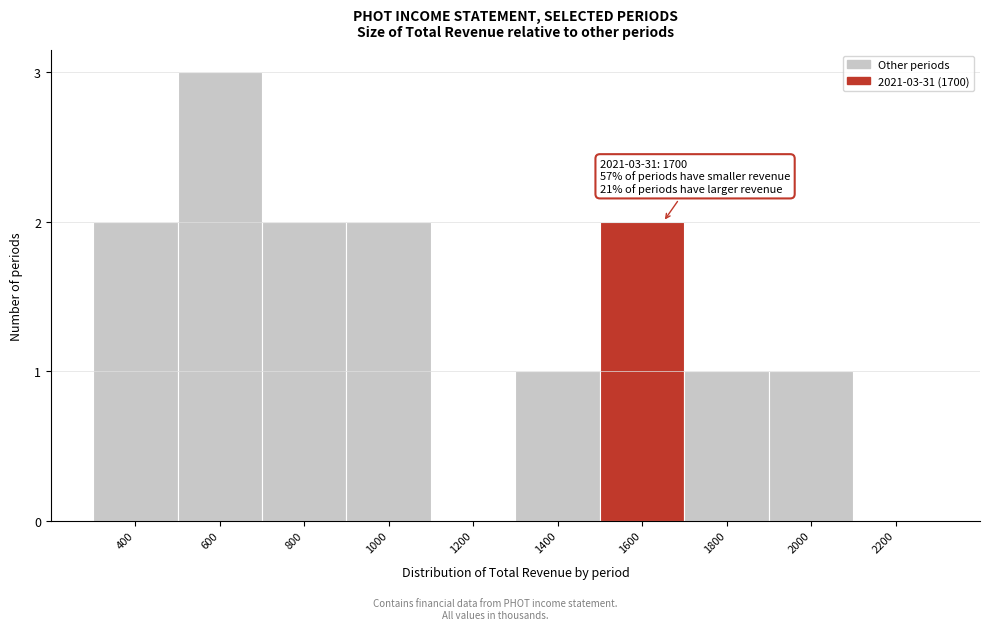

Reading left to right, extract all data points from this chart.

400=2	600=3	800=2	1000=2	1200=0	1400=1	1600=2	1800=1	2000=1	2200=0